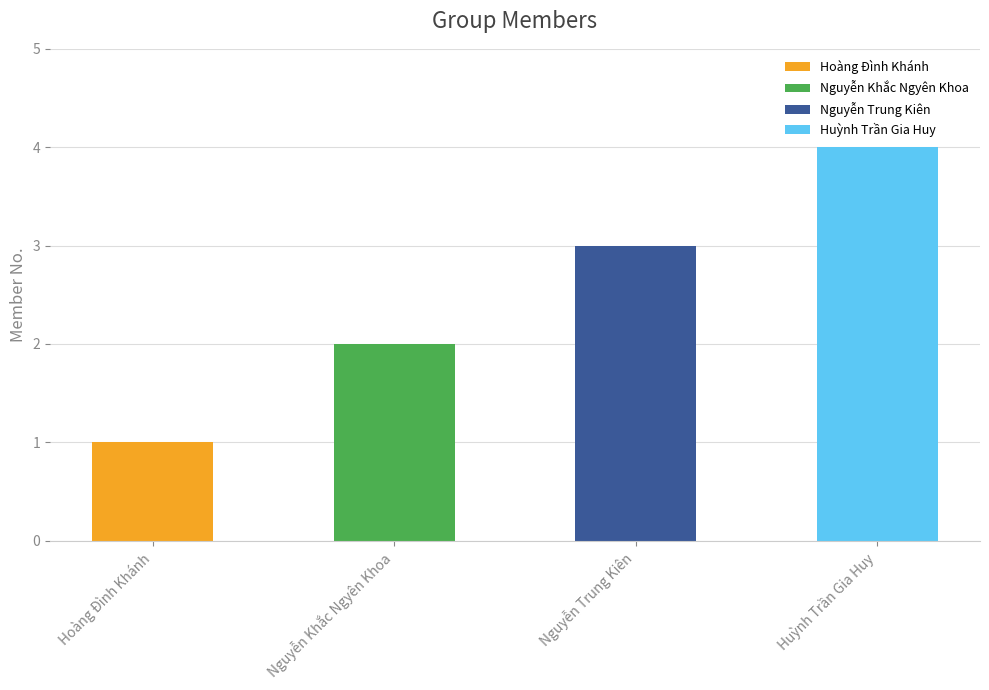

Are the bars horizontal?

No